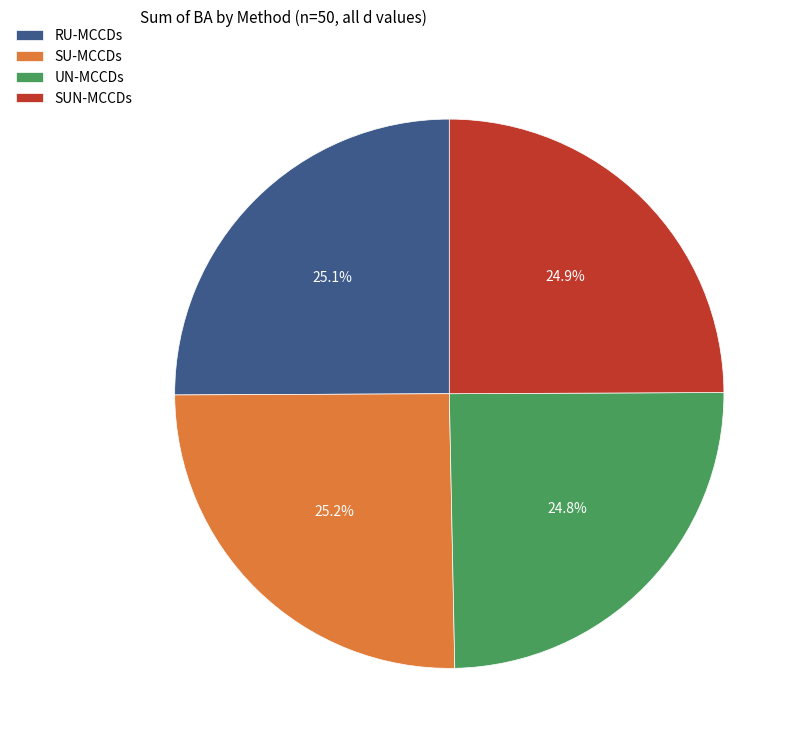

Is there any slice that represents more than half of the pie?

No